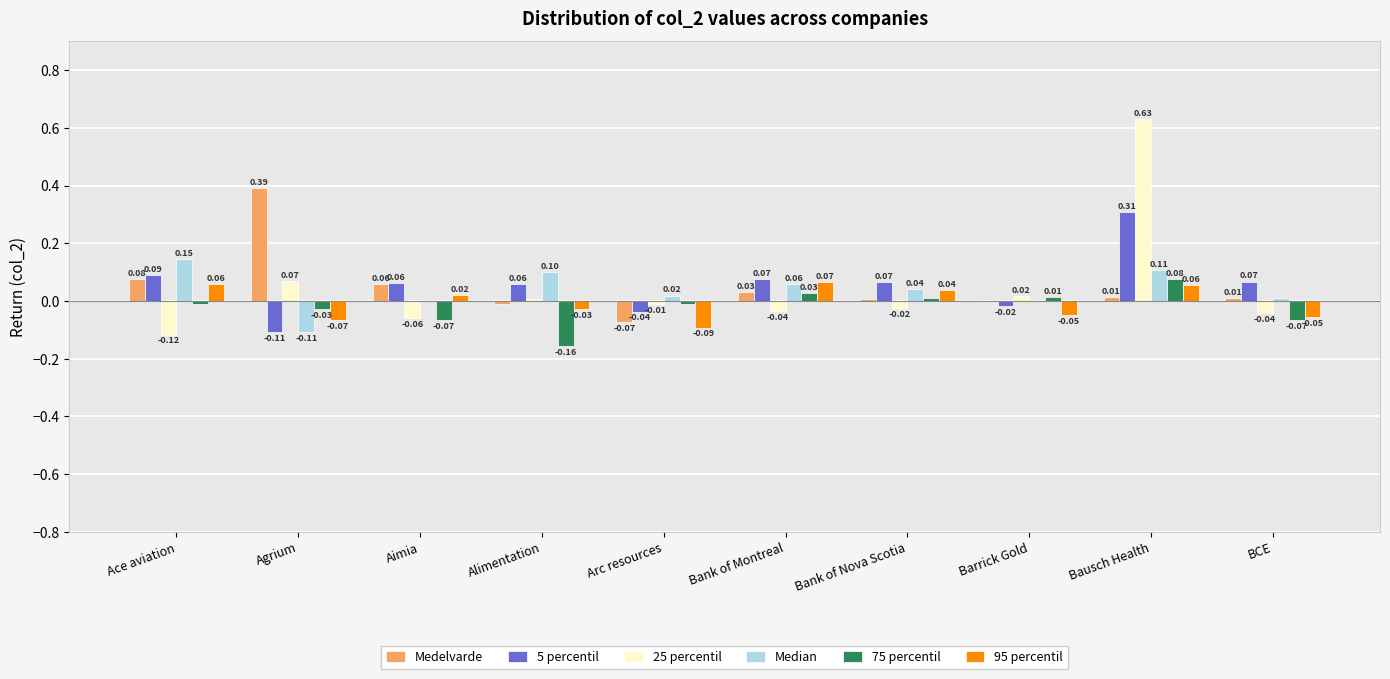

Is the value of 75 percentil at Barrick Gold greater than the value of Medelvarde at Bank of Montreal?

No